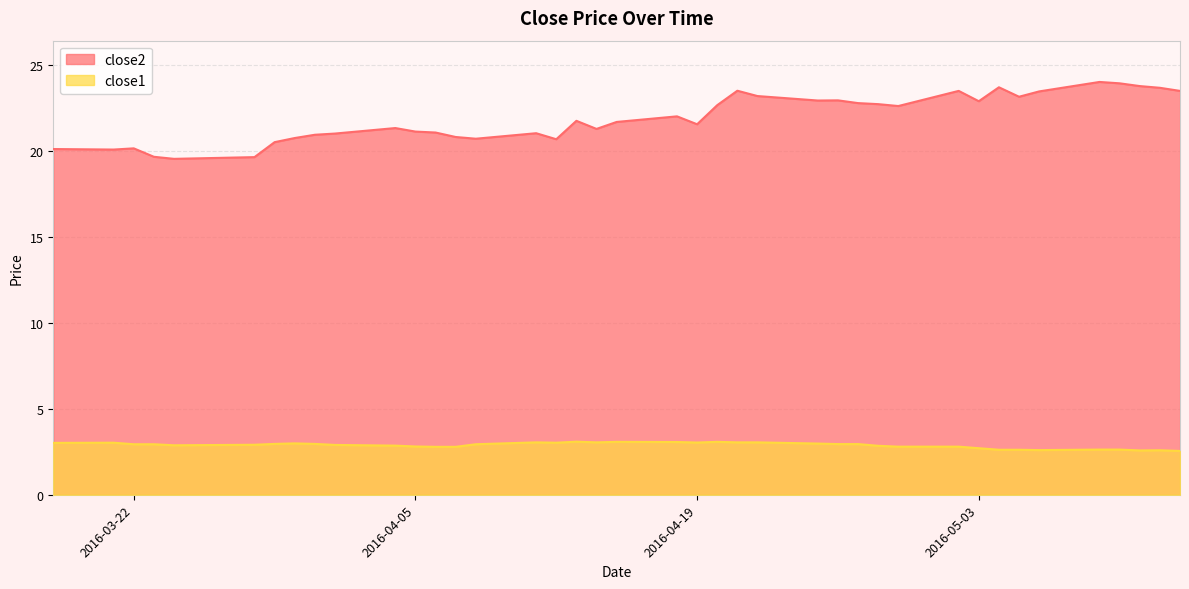

How many categories are shown in the chart?

40